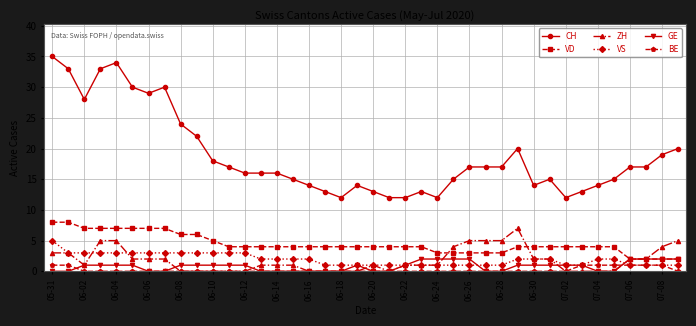

Which series has the largest range (max minus min)?

CH